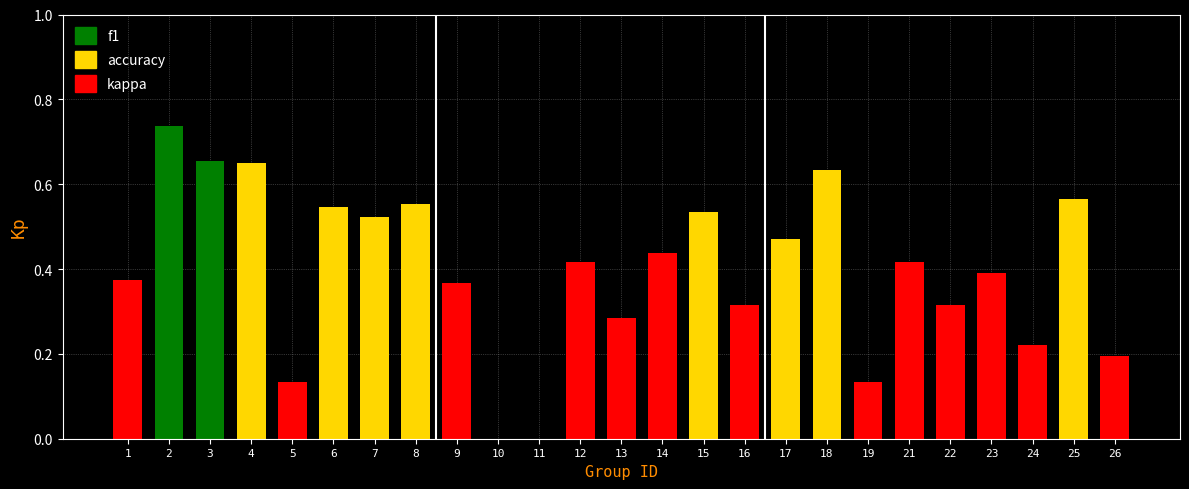

Which series has the widest spread of values?

kappa